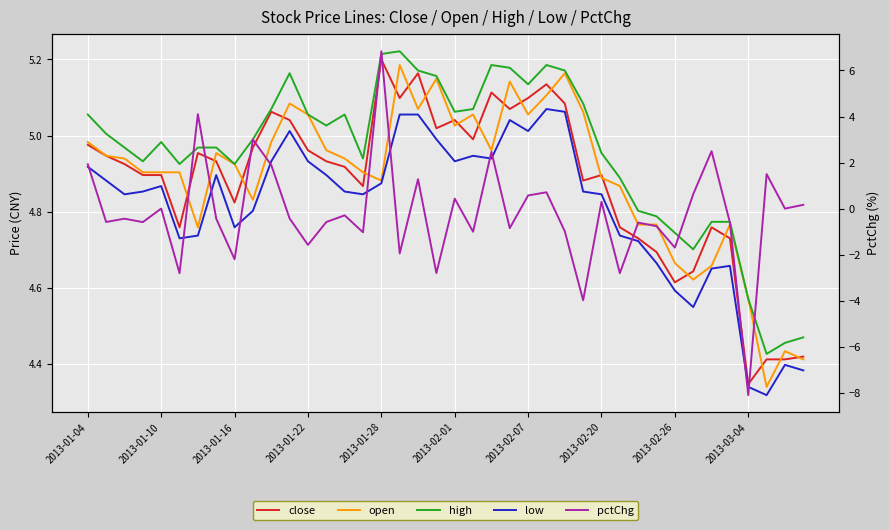

Where is high nearest to the value 4?

37